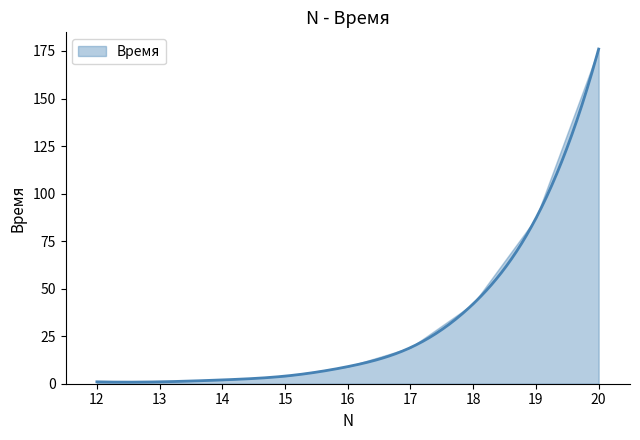

The chart shows a value of 33 at 17. True or false?

False